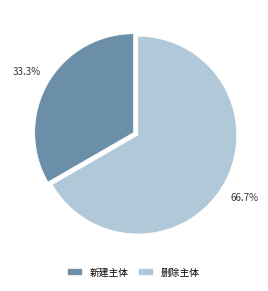

To the nearest percent, what is the average slice percentage?

50%